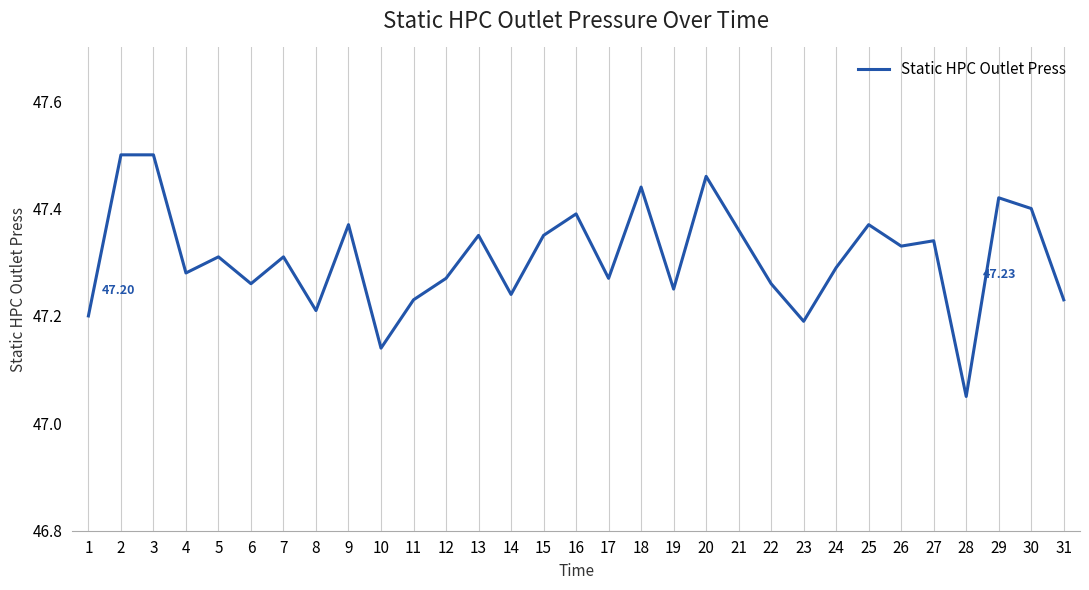

How many lines are shown in the chart?

1